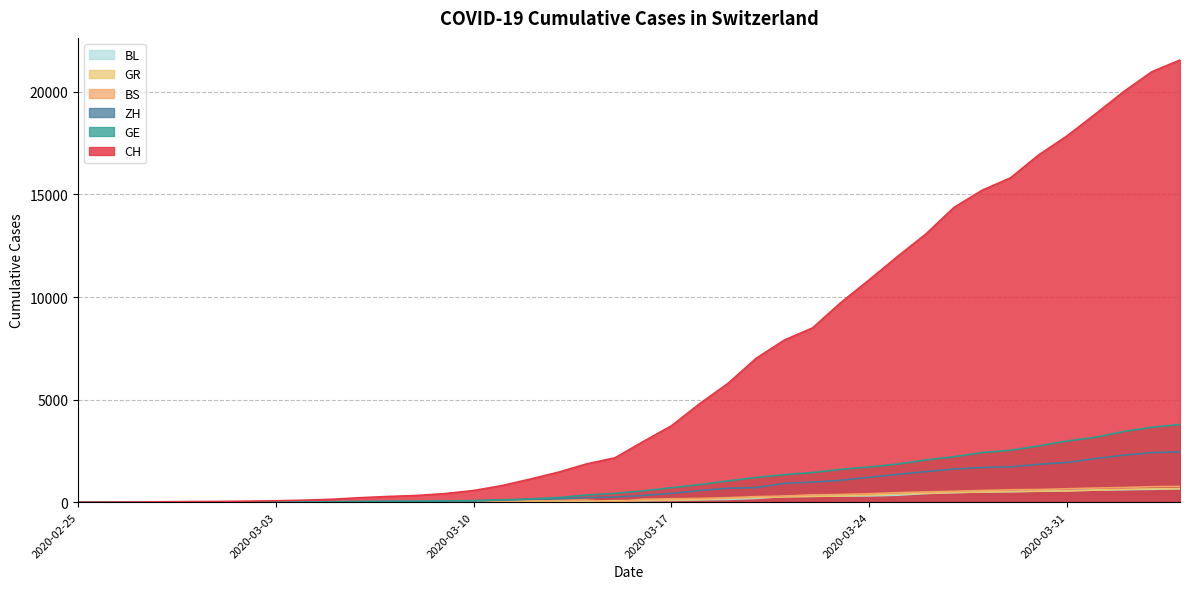

The value of BS at 2020-02-25 is 500. True or false?

False